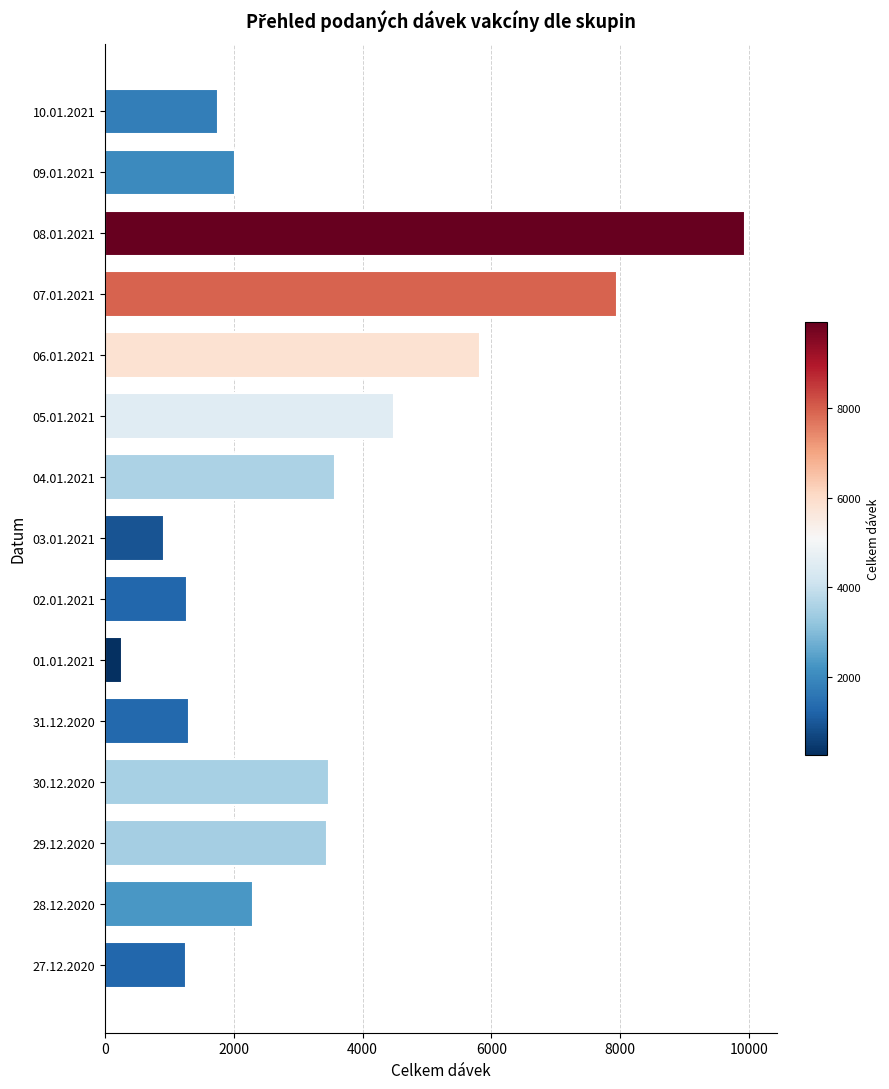

Does the chart contain stacked bars?

No